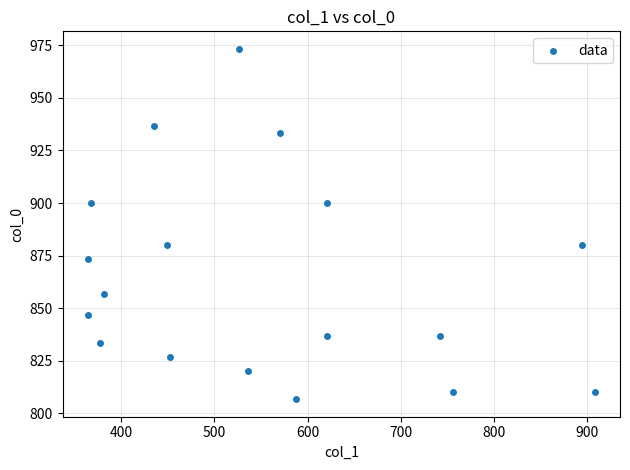

What is the range of X values (max minus min)?

543.4